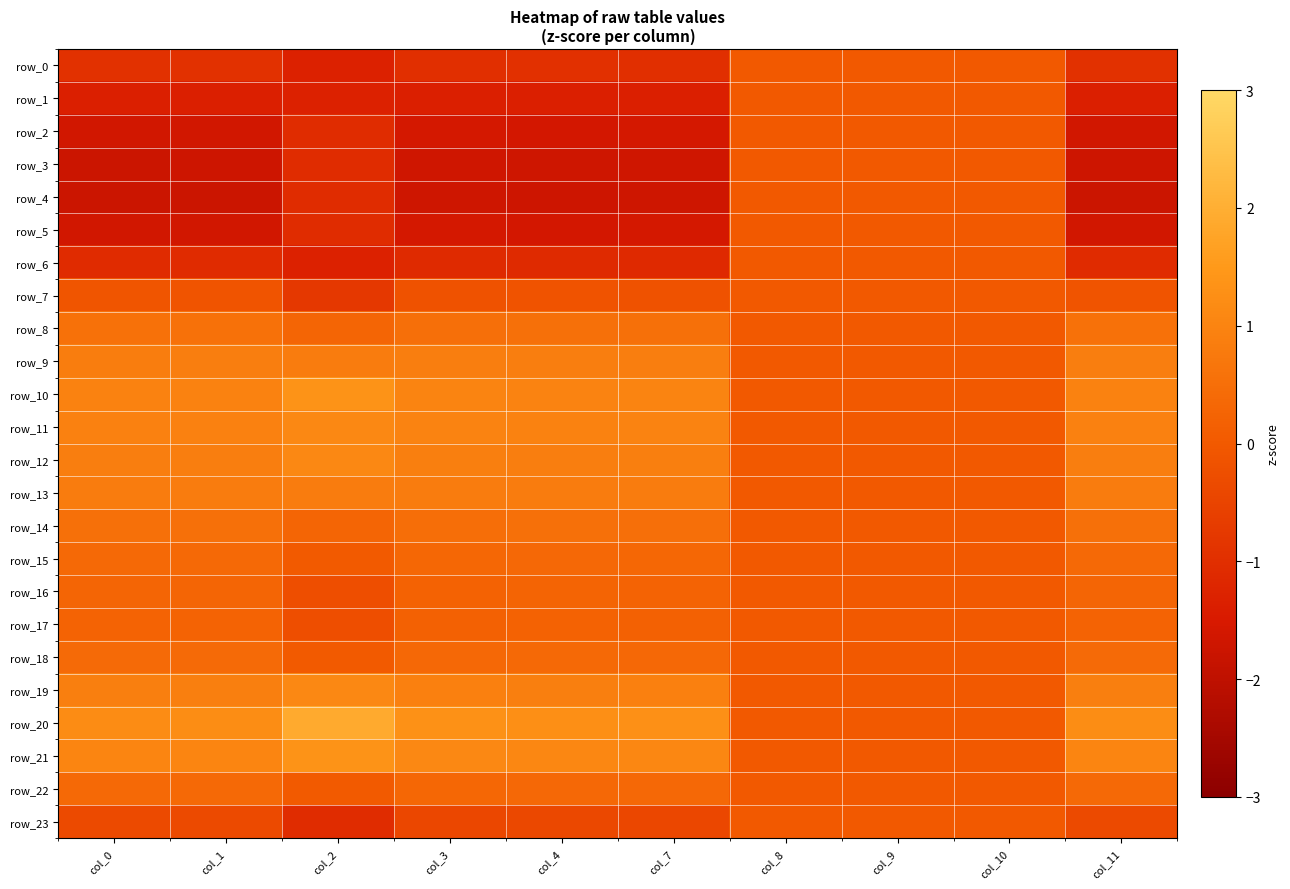

How many categories are shown in the chart?

10